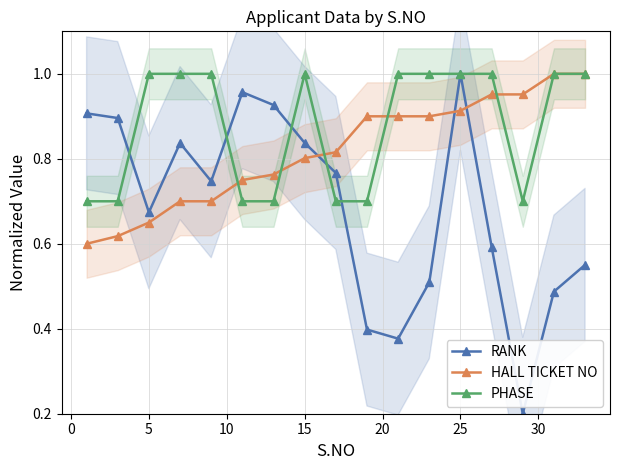

How many interior local valleys does the RANK series have?

4